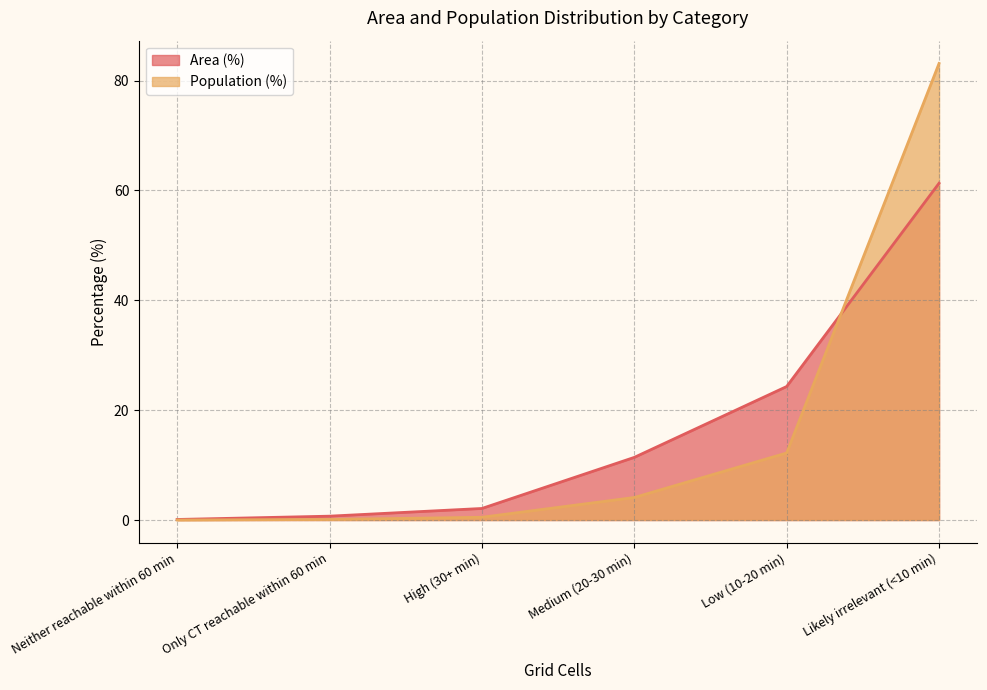

The value of Population (%) at Medium (20-30 min) is 6.8. True or false?

False